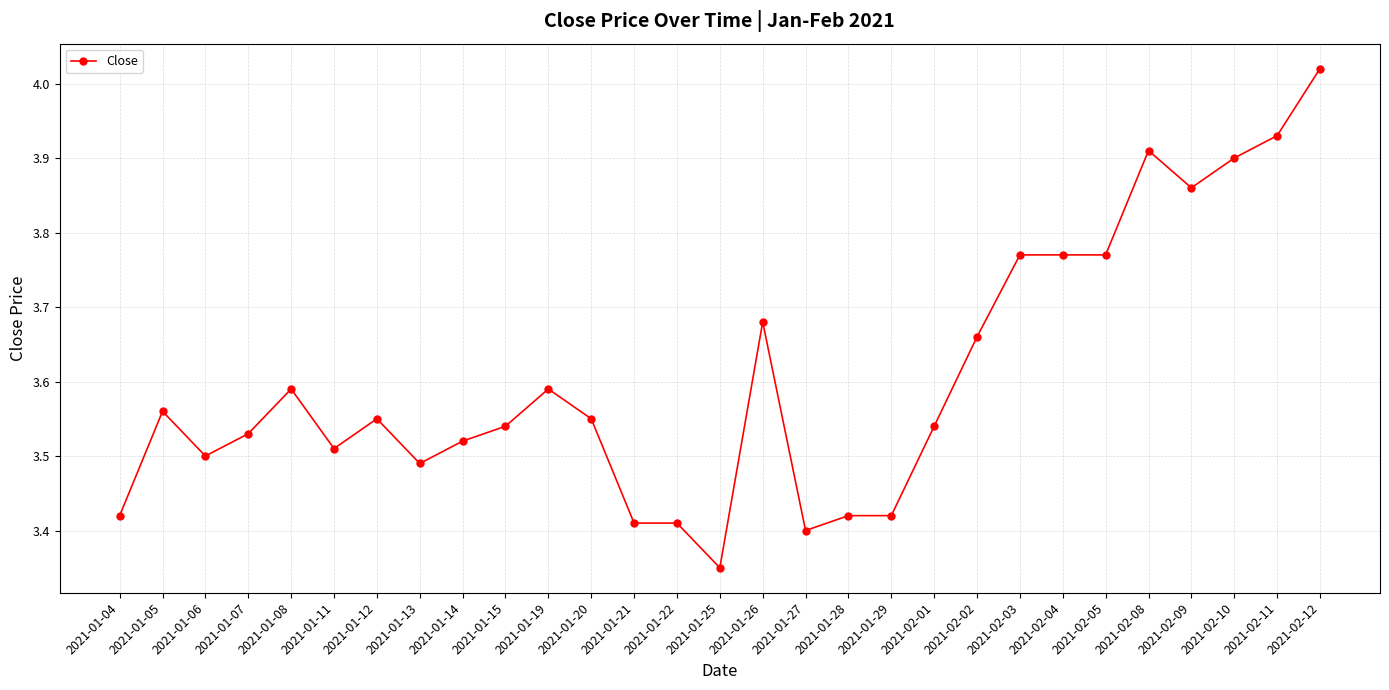

Where is the first local maximum?

2021-01-05